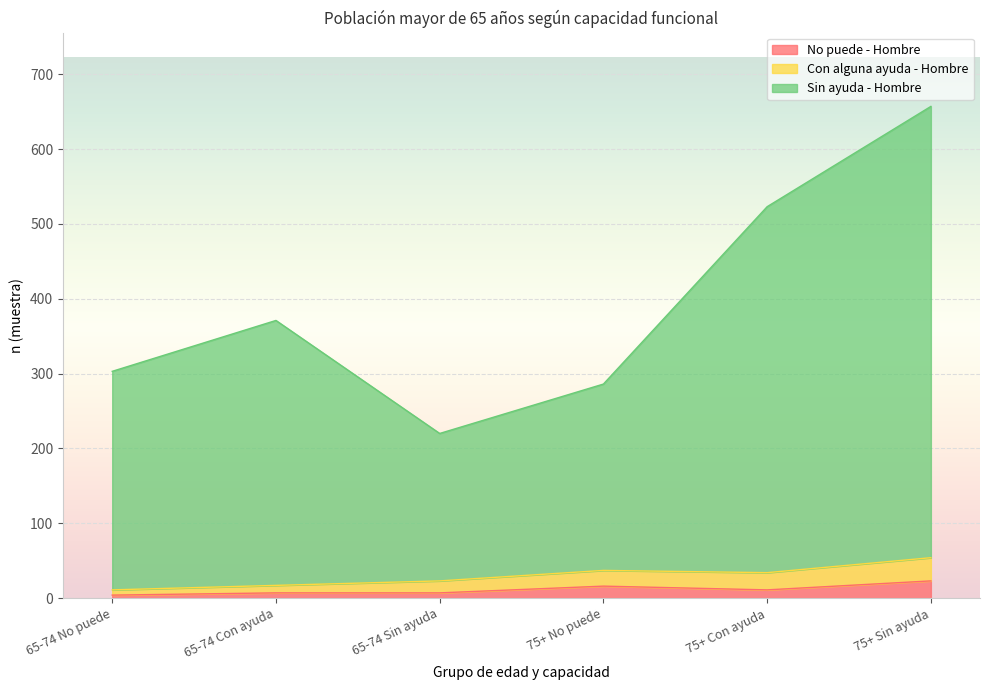

Which label corresponds to the smallest value in the chart?

65-74 No puede